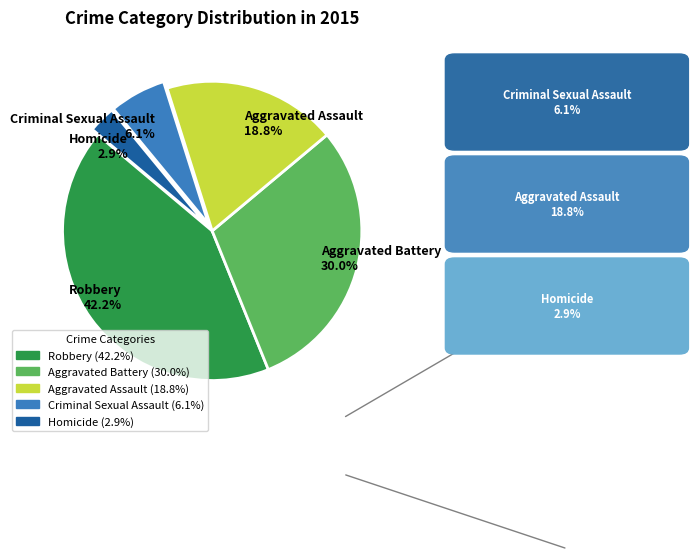

Does Criminal Sexual Assault 6.1% account for over 50% of the chart?

No